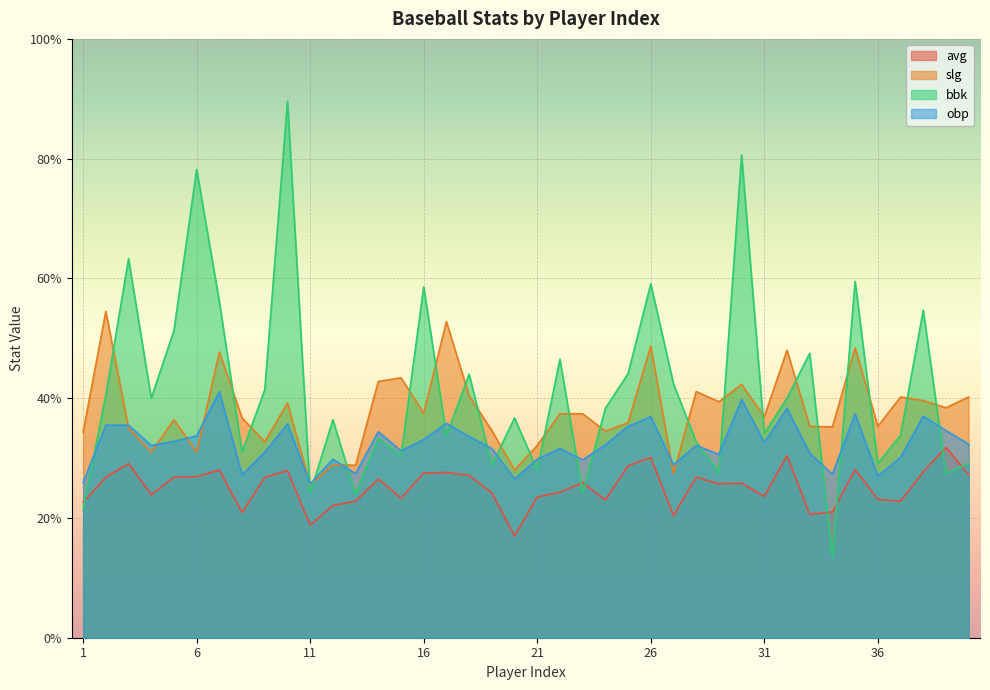

Rank the categories by bbk value from lowest to highest.

34, 1, 13, 11, 23, 39, 29, 21, 19, 36, 40, 15, 8, 28, 14, 17, 37, 31, 12, 20, 24, 4, 32, 2, 9, 27, 18, 25, 22, 33, 5, 38, 7, 16, 26, 35, 3, 6, 30, 10